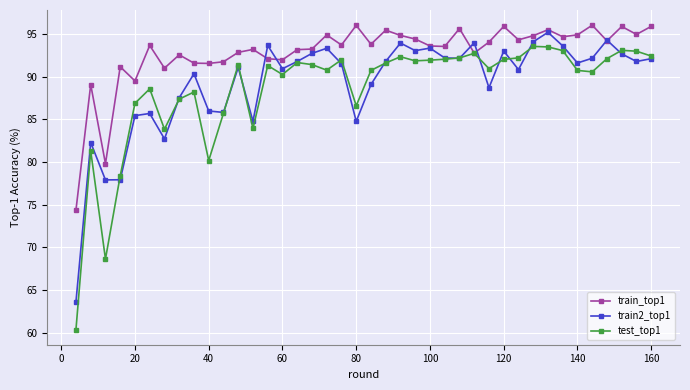

How many series are shown in this chart?

3